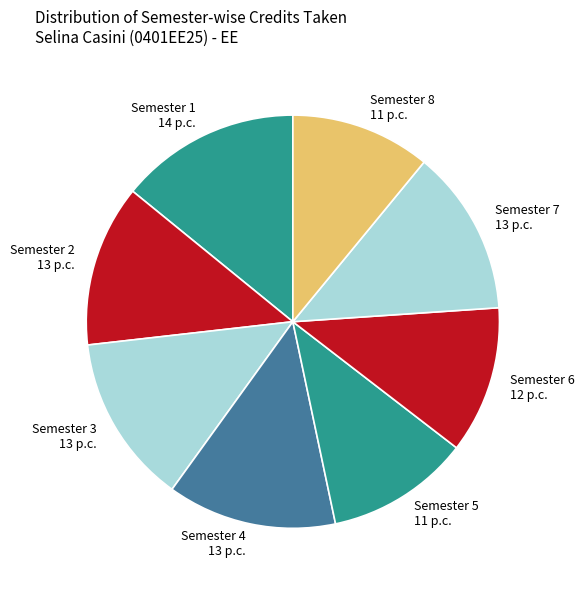

Is the sum of Semester 6 and Semester 1 greater than half?

No